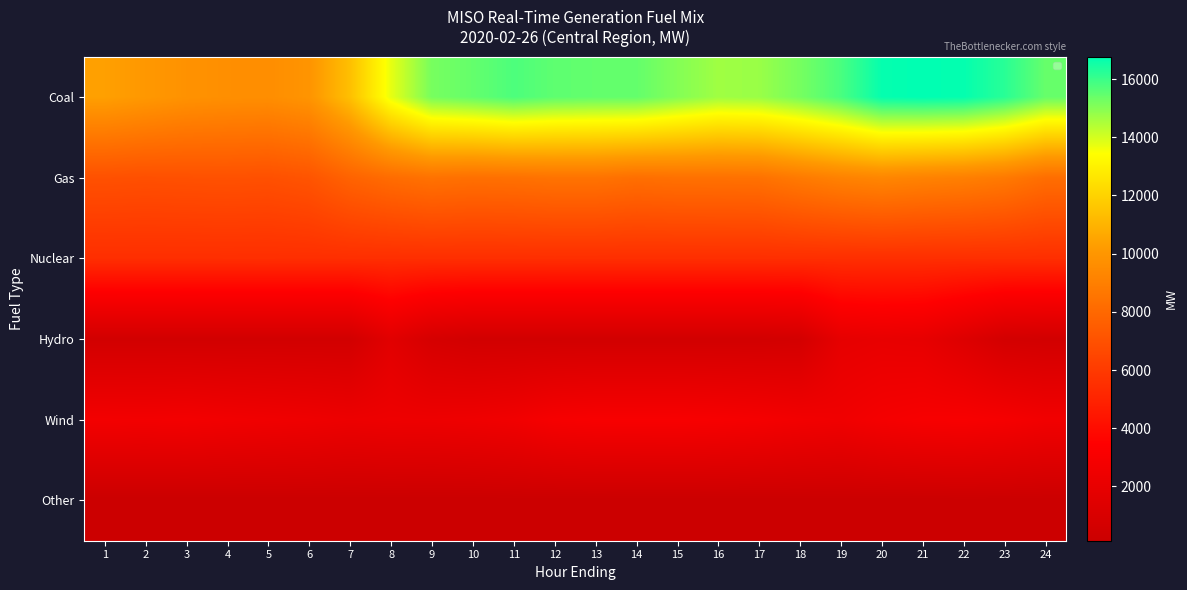

At how many categories does at least one series exceed 11135?

18